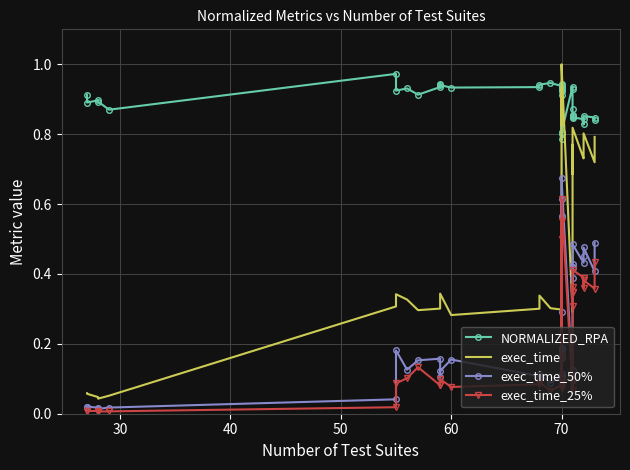

How many categories are shown in the chart?

40